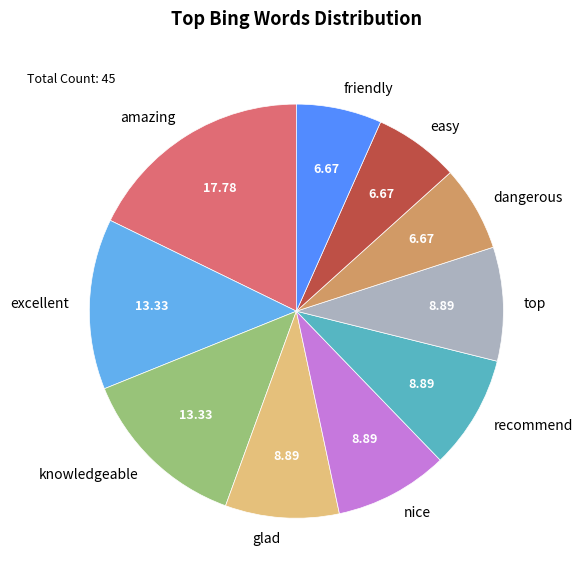

How many segments does this pie chart have?

10